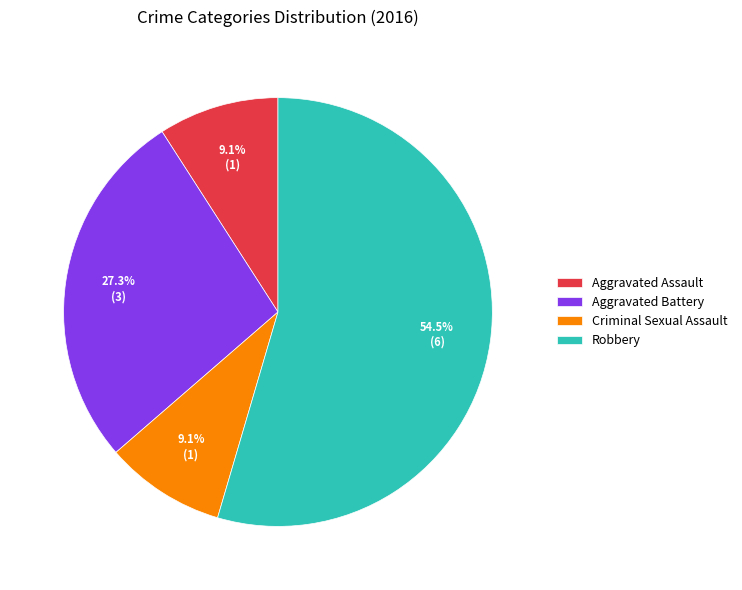

Which category accounts for the majority?

Robbery